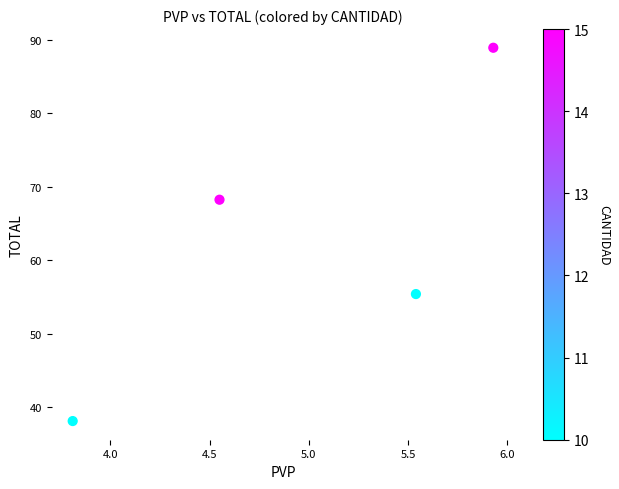

What is the average X value?

5.0